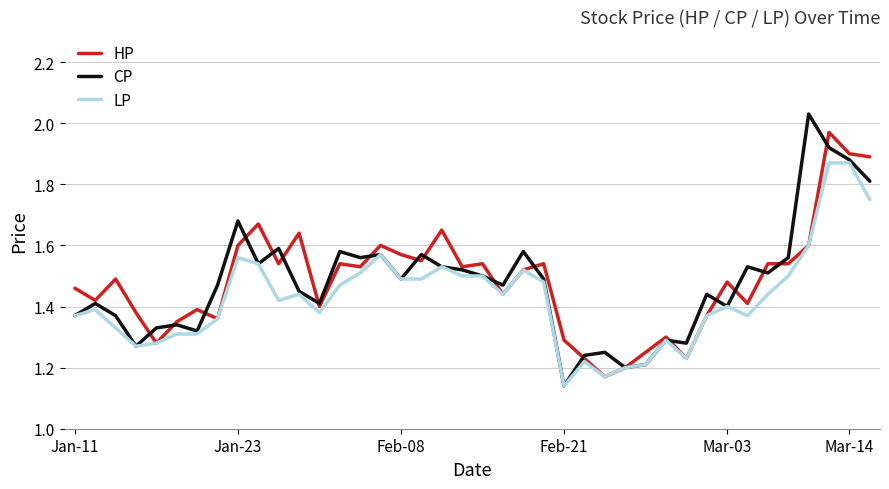

What is the greatest value displayed?

2.0